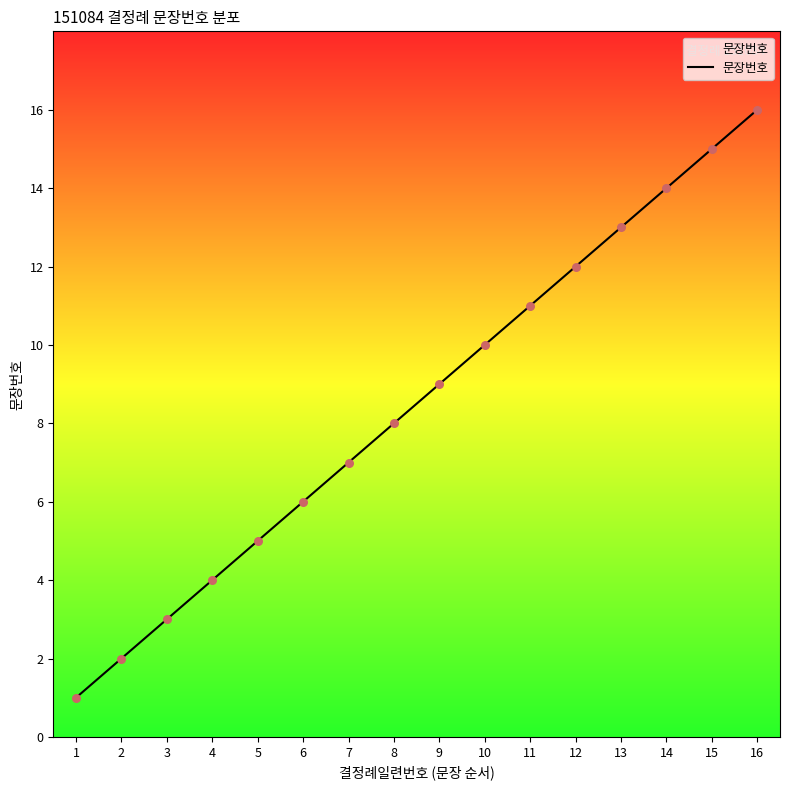

What is the change in value from 8 to 14?

+6